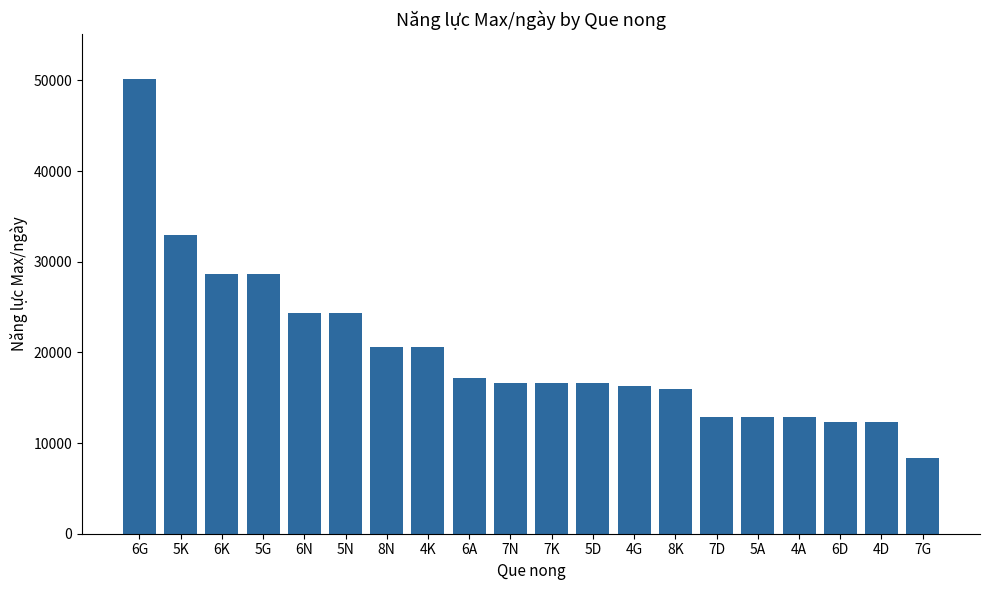

What is the ratio of the value at 5D to the value at 8K?

1.0